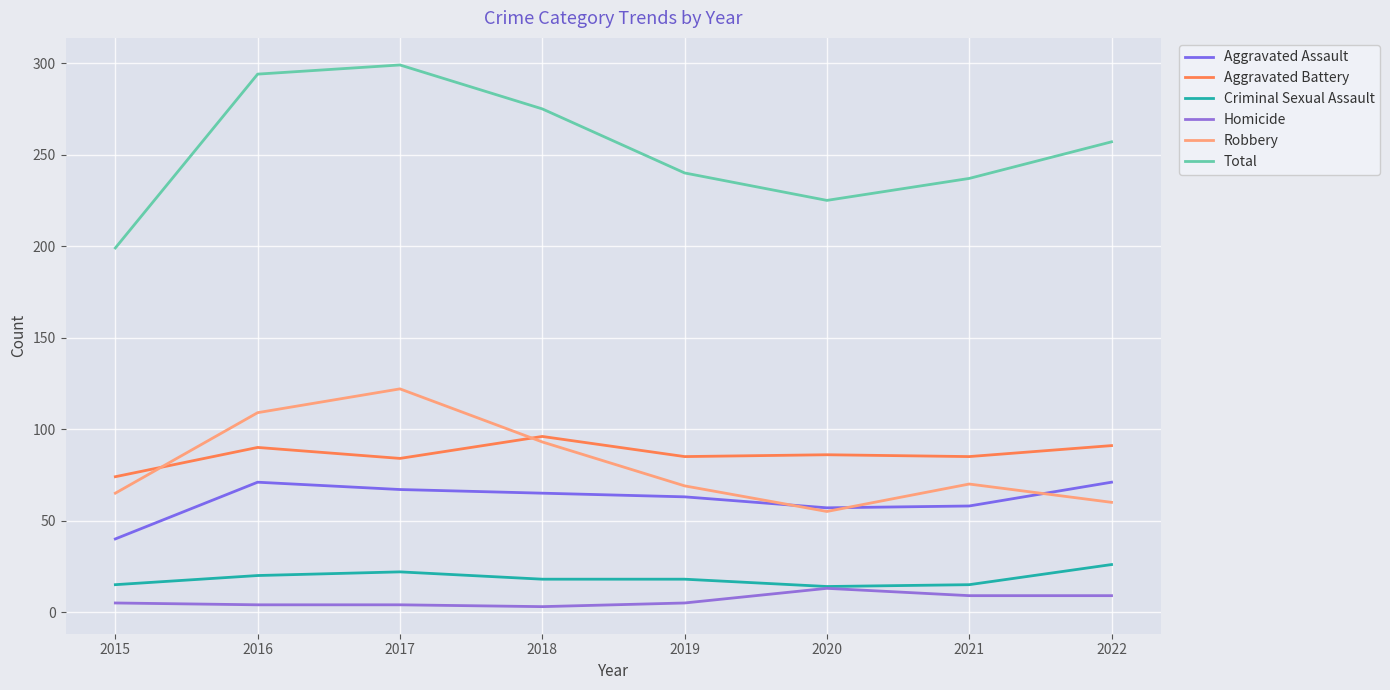

True or false: Aggravated Battery and Criminal Sexual Assault cross at least once.

False